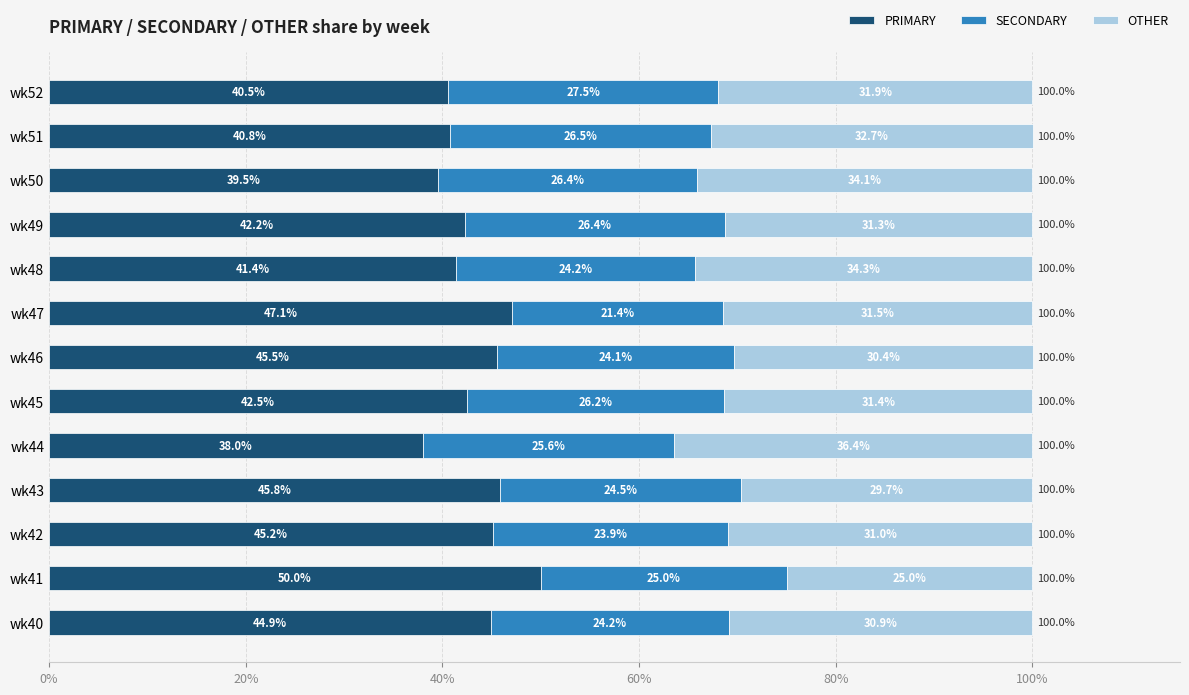

The value of PRIMARY at wk48 is 41.4. True or false?

True